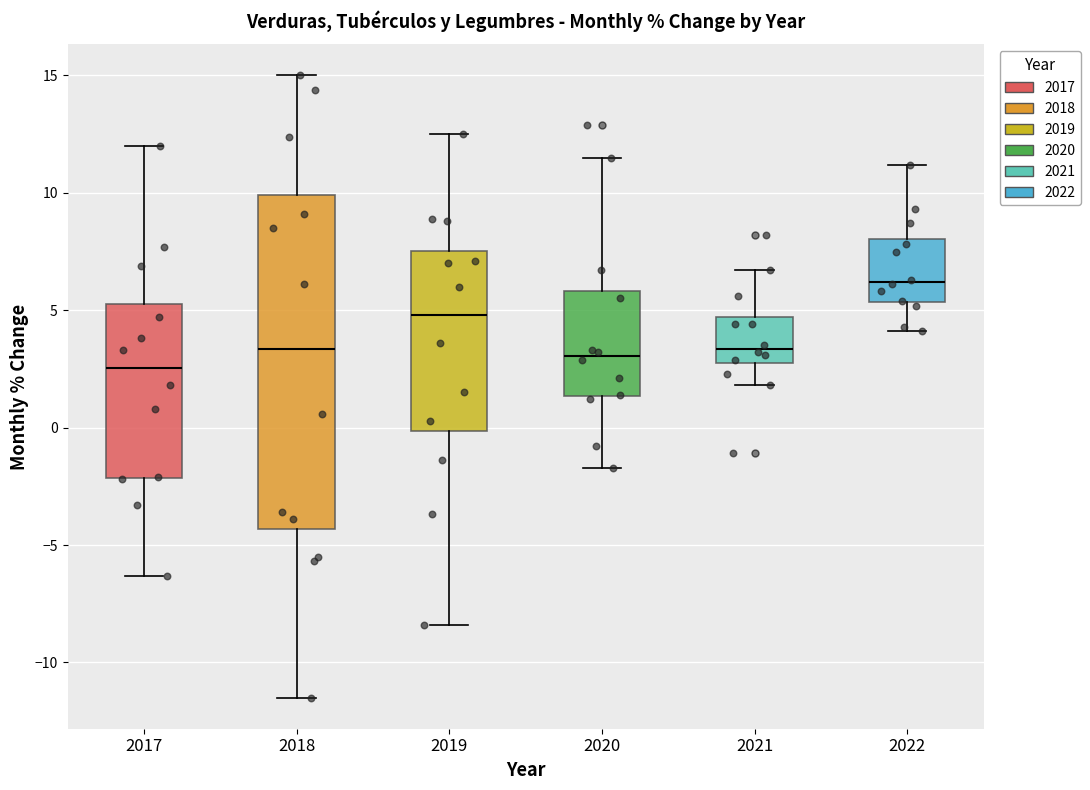

Reading left to right, read every box against the y-axis: the position of its median line, the range the box covers, and the ends of its whiskers. The values are not printed on the chart, so give them approximately, as read against the axis.

2017: median 2.5, box -2.0 to 5.5, whiskers -6.5 to 12.0
2018: median 3.5, box -4.5 to 10.0, whiskers -11.5 to 15.0
2019: median 5.0, box 0.0 to 7.5, whiskers -8.5 to 12.5
2020: median 3.0, box 1.5 to 6.0, whiskers -1.5 to 11.5
2021: median 3.5, box 3.0 to 4.5, whiskers 2.0 to 6.5
2022: median 6.0, box 5.5 to 8.0, whiskers 4.0 to 11.0